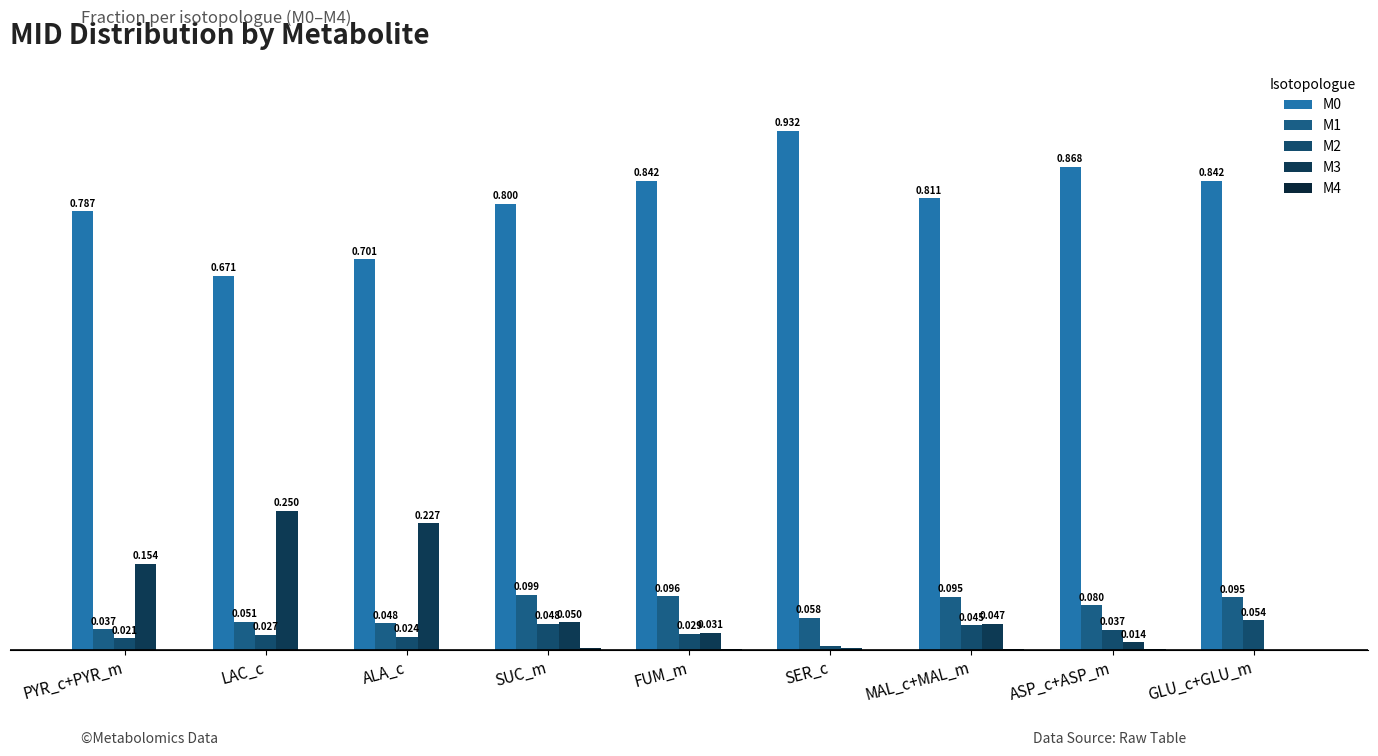

What is the label of the 8th bar from the right?

LAC_c